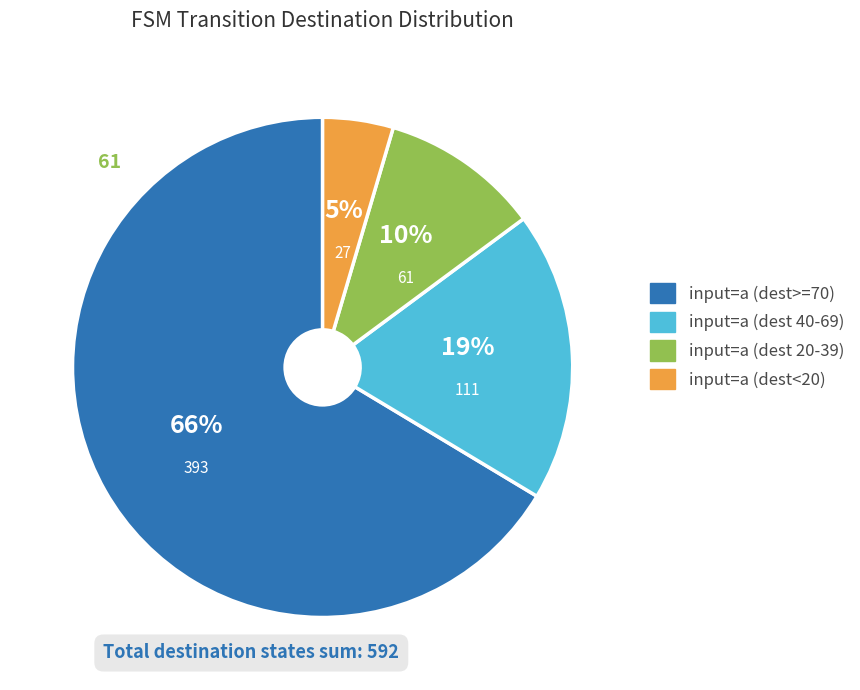

Rank the categories by value from highest to lowest.

input=a (dest>=70), input=a (dest 40-69), input=a (dest 20-39), input=a (dest<20)